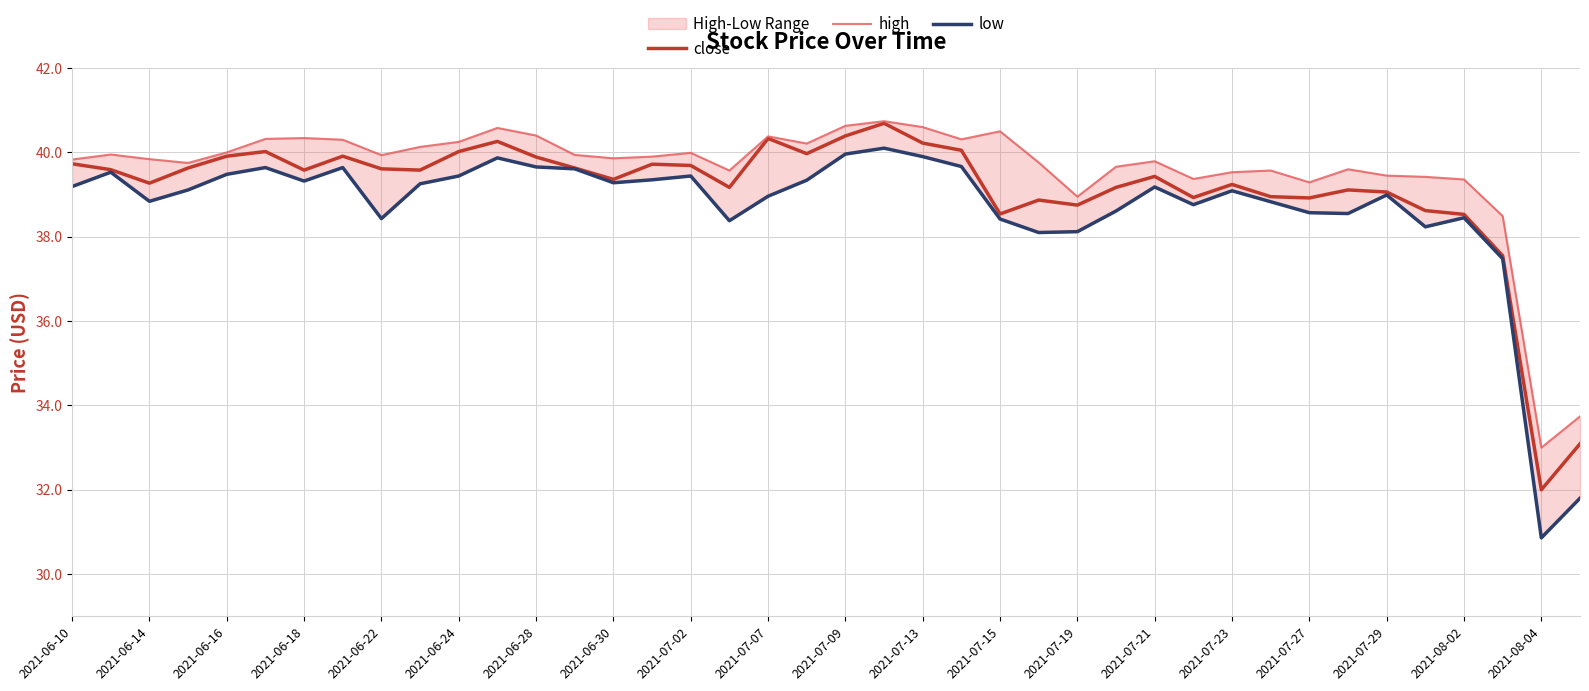

In close, how many points are higher than both neighbors (excluding endpoints)?

10